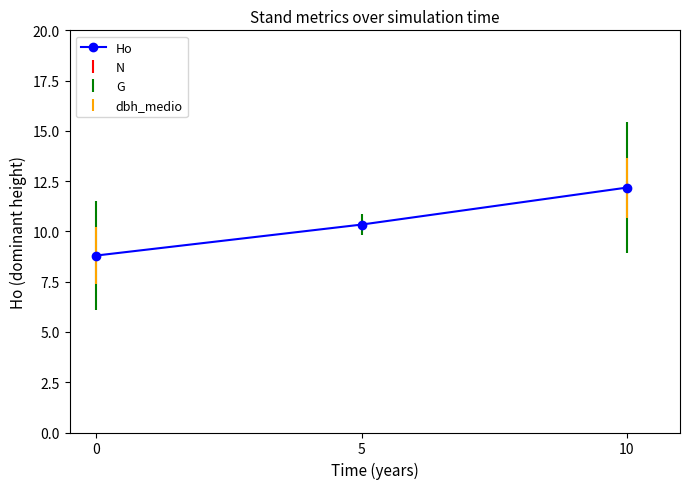

How many lines are shown in the chart?

1